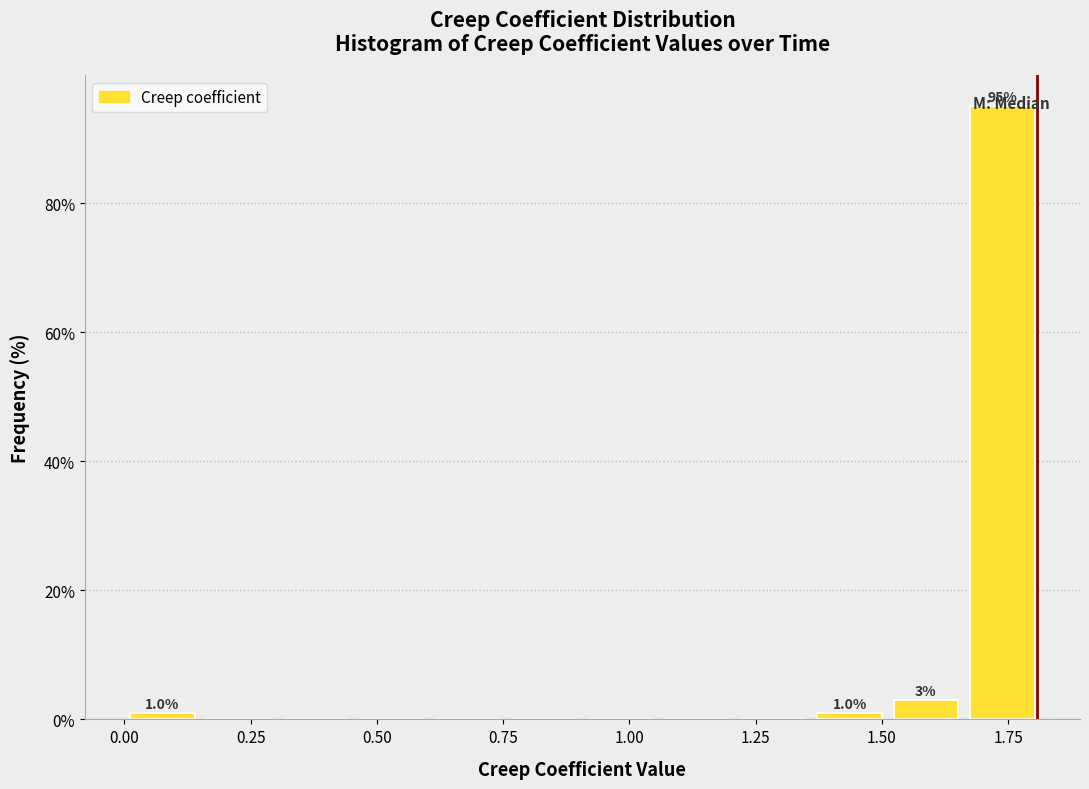

Read against the x-axis, roughly where is the centre of the tallest bar?

1.75